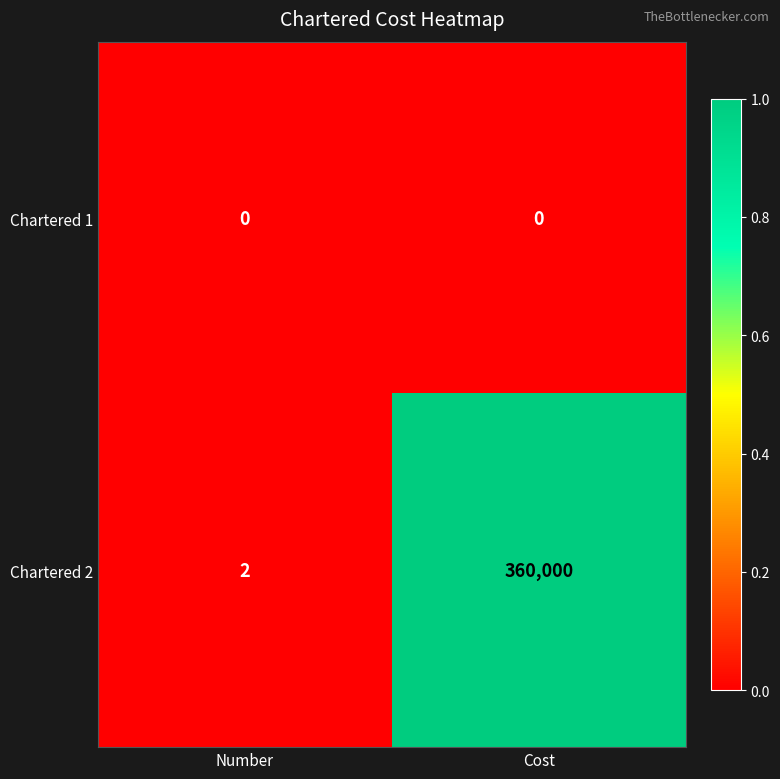

Reading right to left, extract all data points from this chart.

Chartered 1: 0	0
Chartered 2: 360000	2